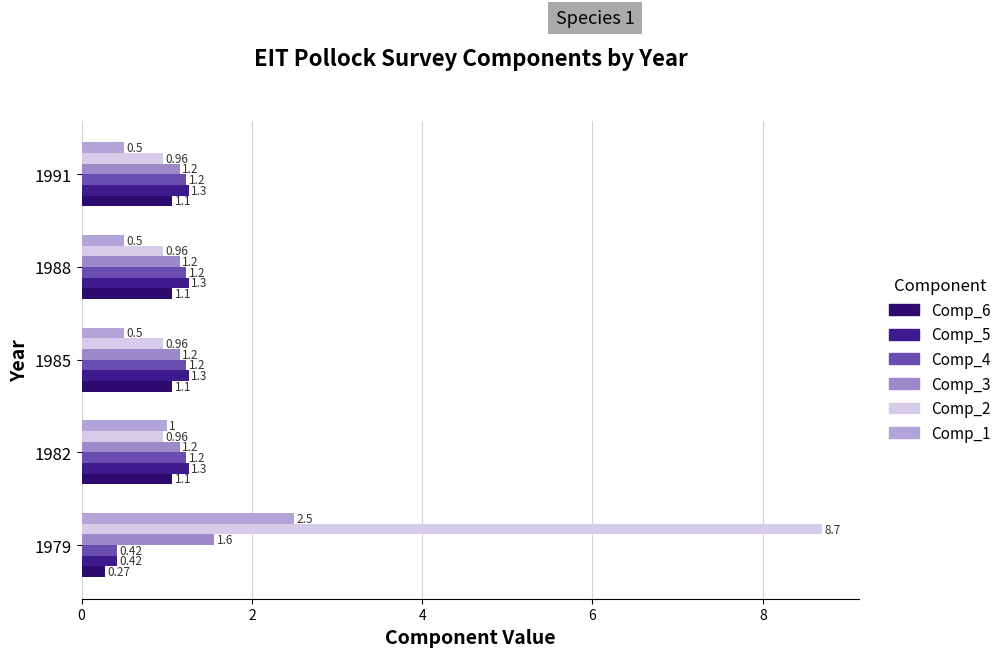

Which series has the widest spread of values?

Comp_2